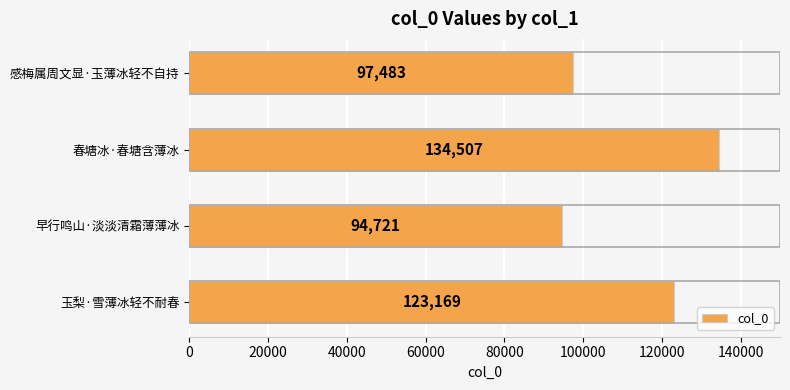

Is it true that the value at 玉梨·雪薄冰轻不耐春 is 62996?

False